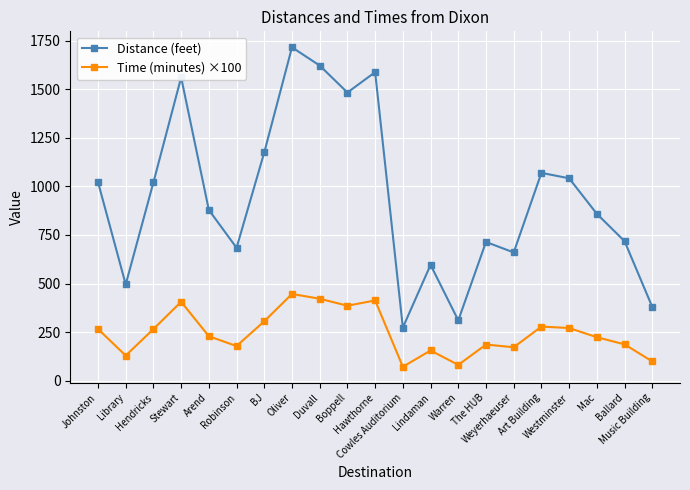

Which series has the widest spread of values?

Distance (feet)